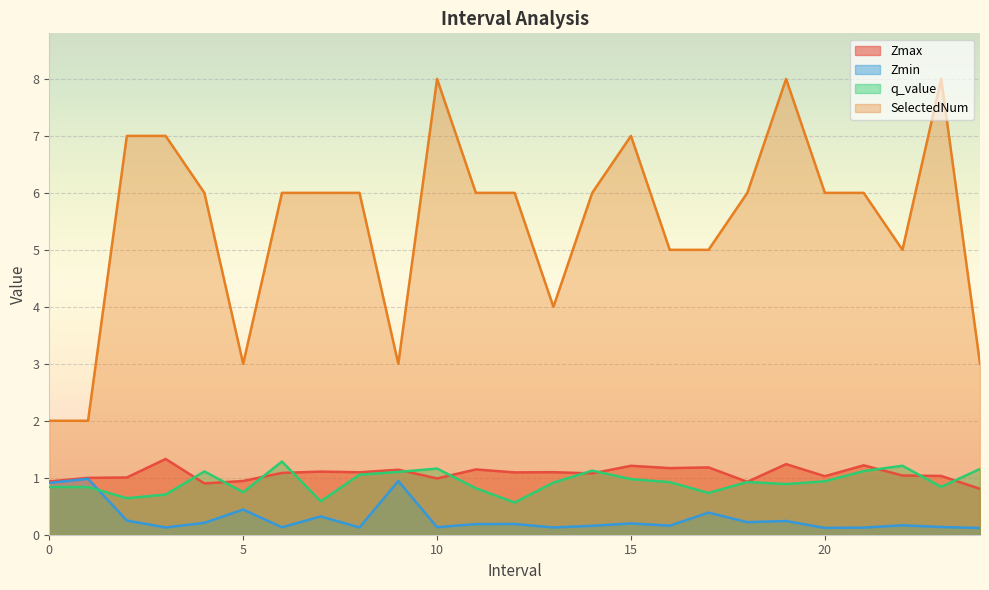

True or false: Zmax and q_value intersect in this chart.

True